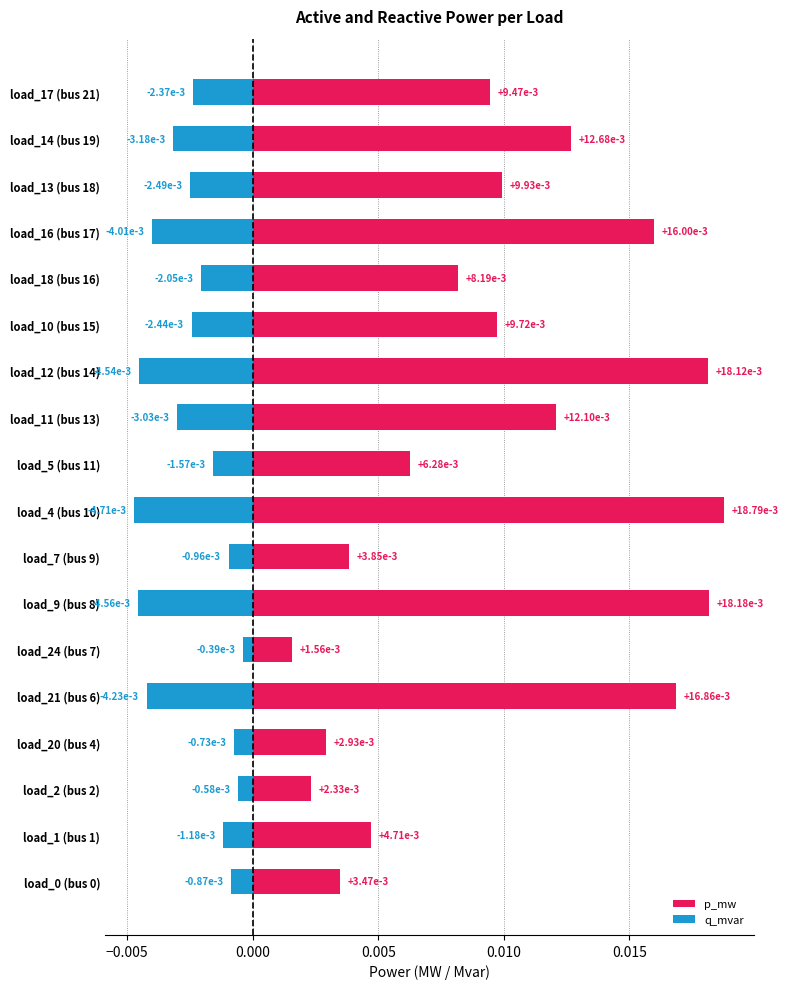

What are all the series names shown in the legend?

p_mw, q_mvar